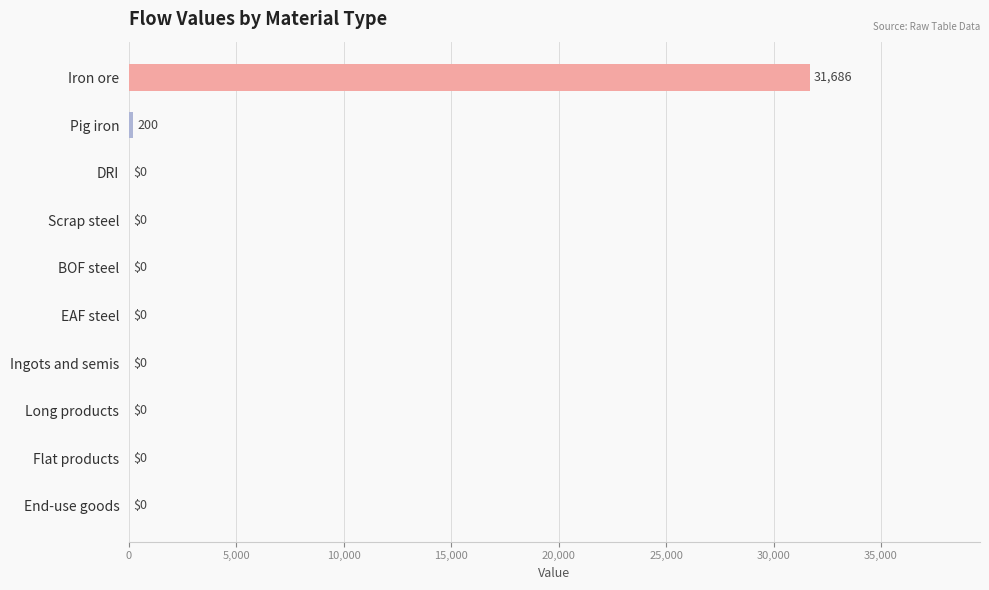

Between Iron ore and DRI, which is larger?

Iron ore